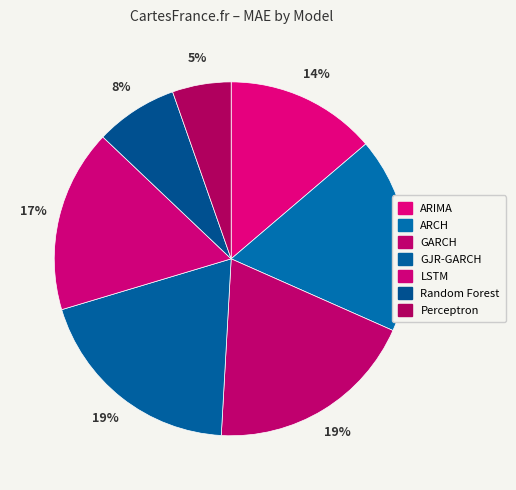

Count the number of slices in the pie.

7